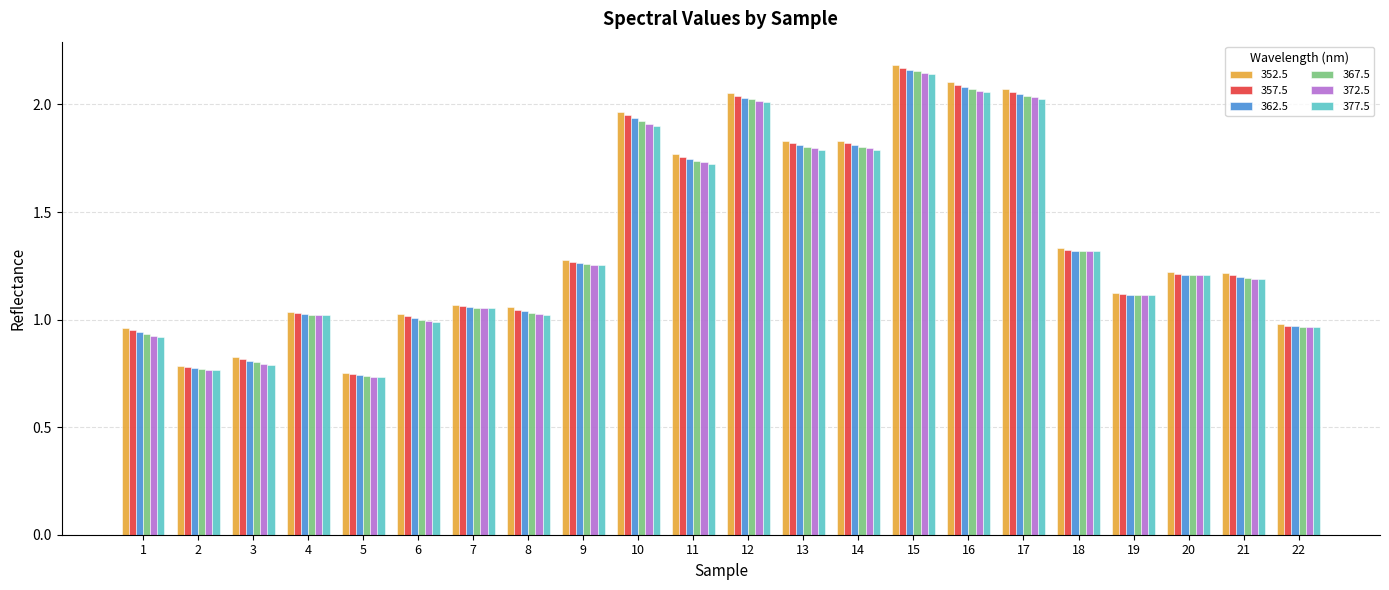

What are all the series names shown in the legend?

352.5, 357.5, 362.5, 367.5, 372.5, 377.5